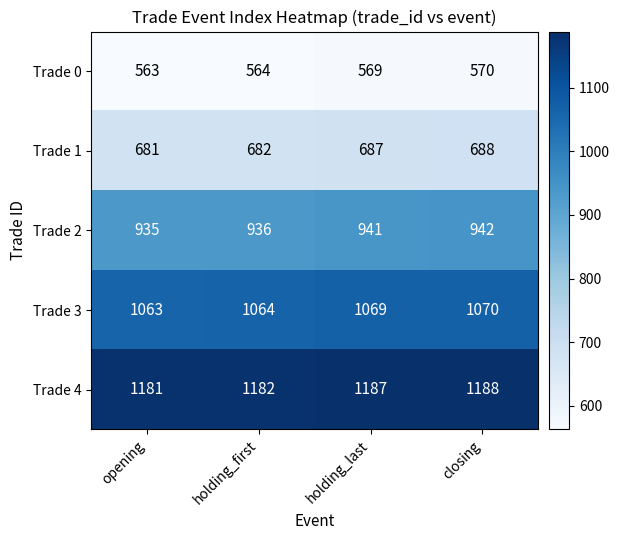

What is the minimum value for Trade 0?

563